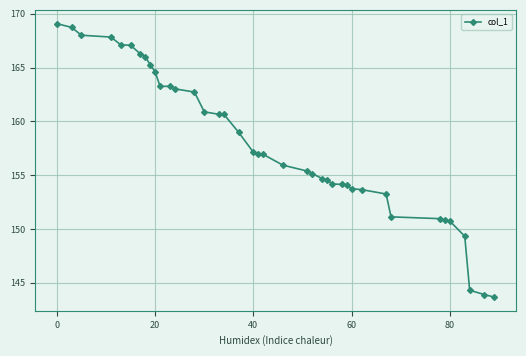

What is the value of the 24th point from the left?

155.2